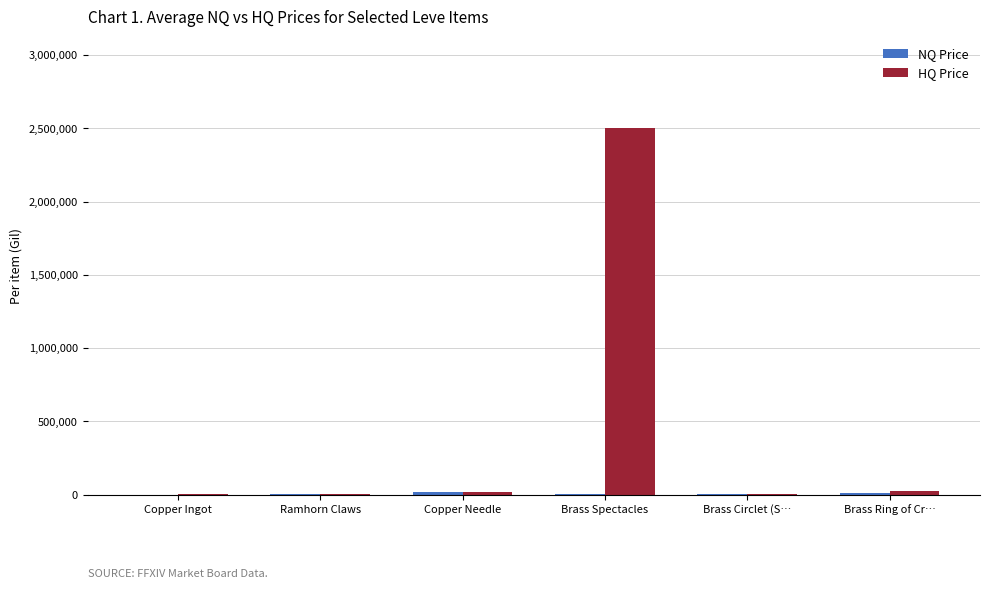

Which series has the largest total across all categories?

HQ Price